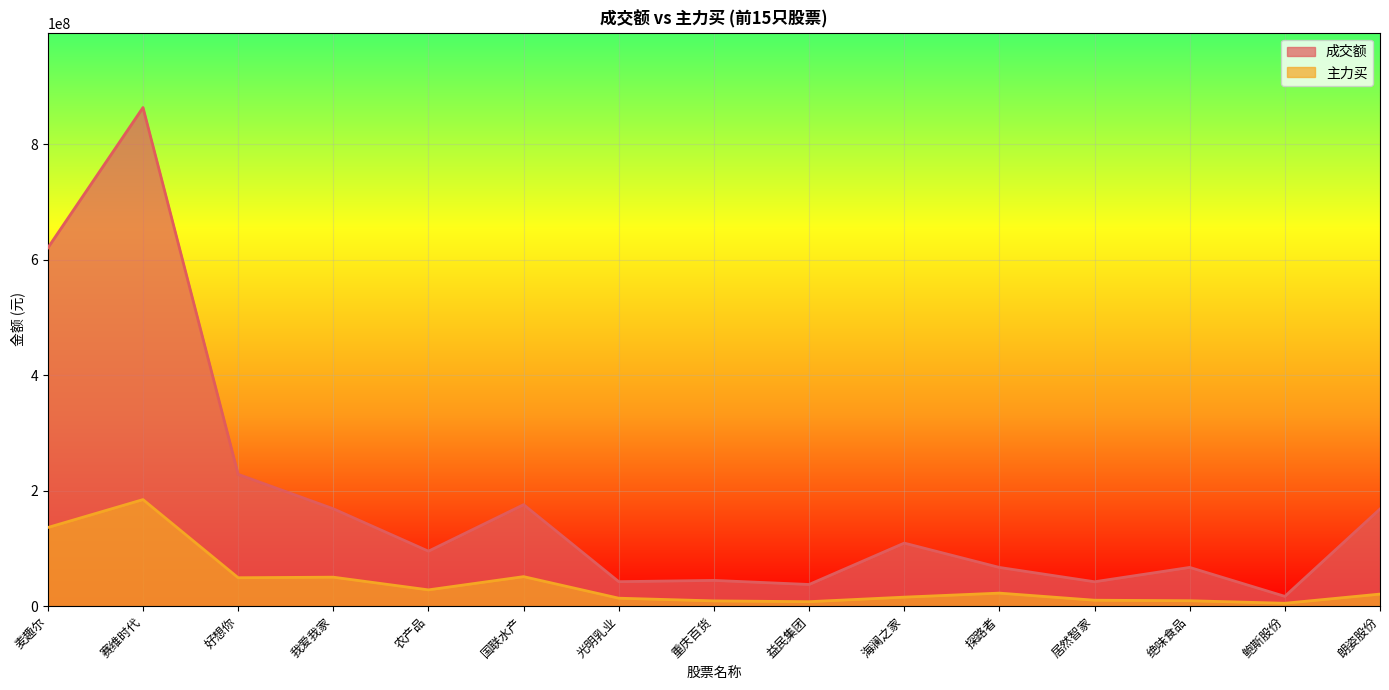

True or false: 成交额 has more than 2 interior local peaks.

True